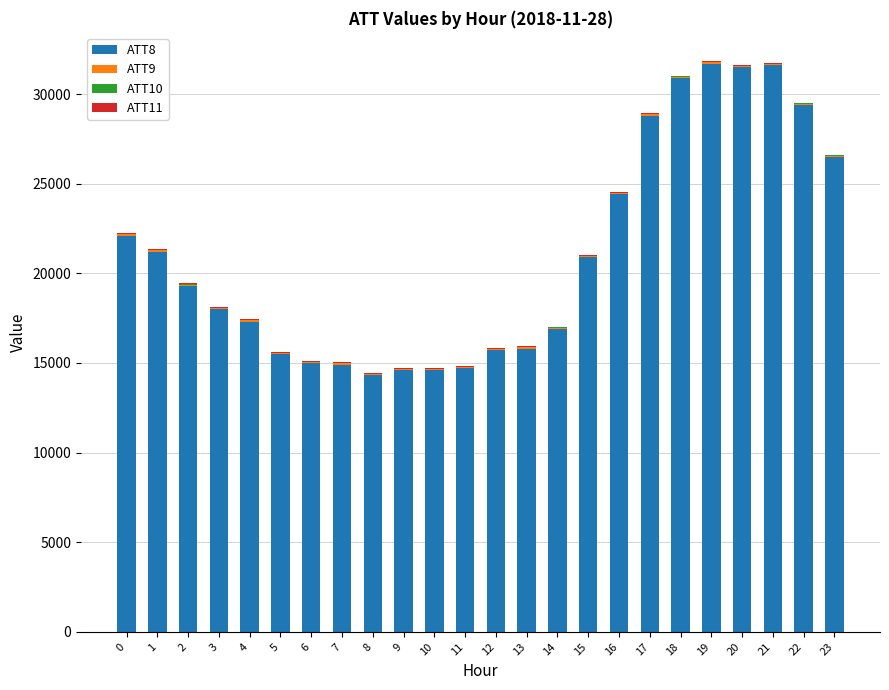

Is it true that ATT8 equals 13872.4 at 0?

False